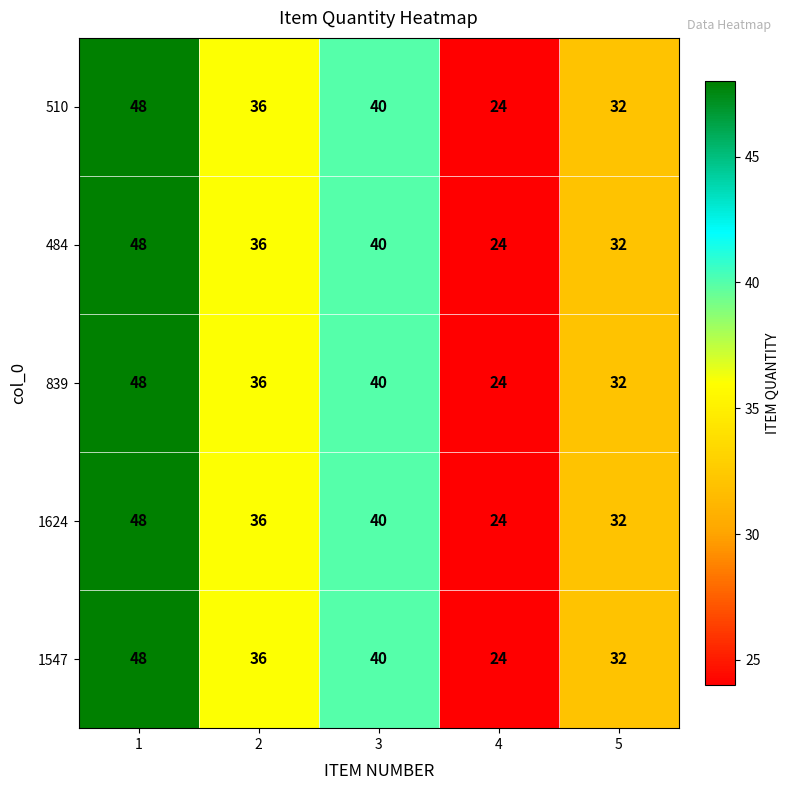

What is the greatest value displayed?

48